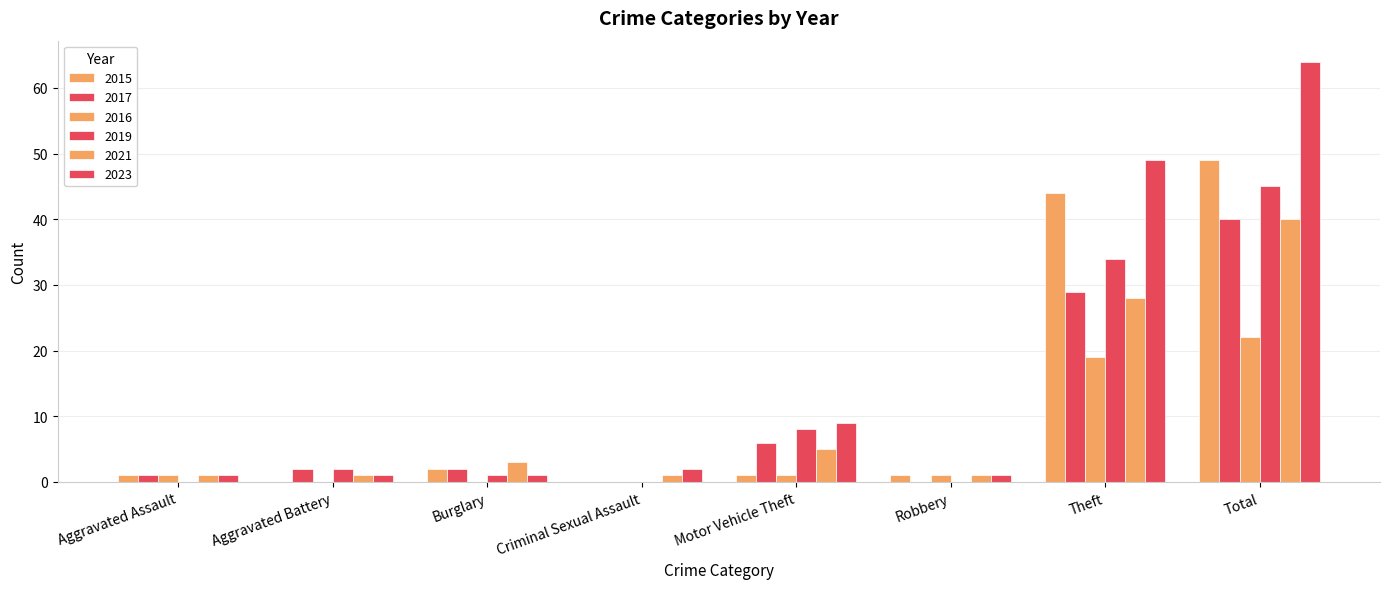

How many categories are shown in the chart?

8